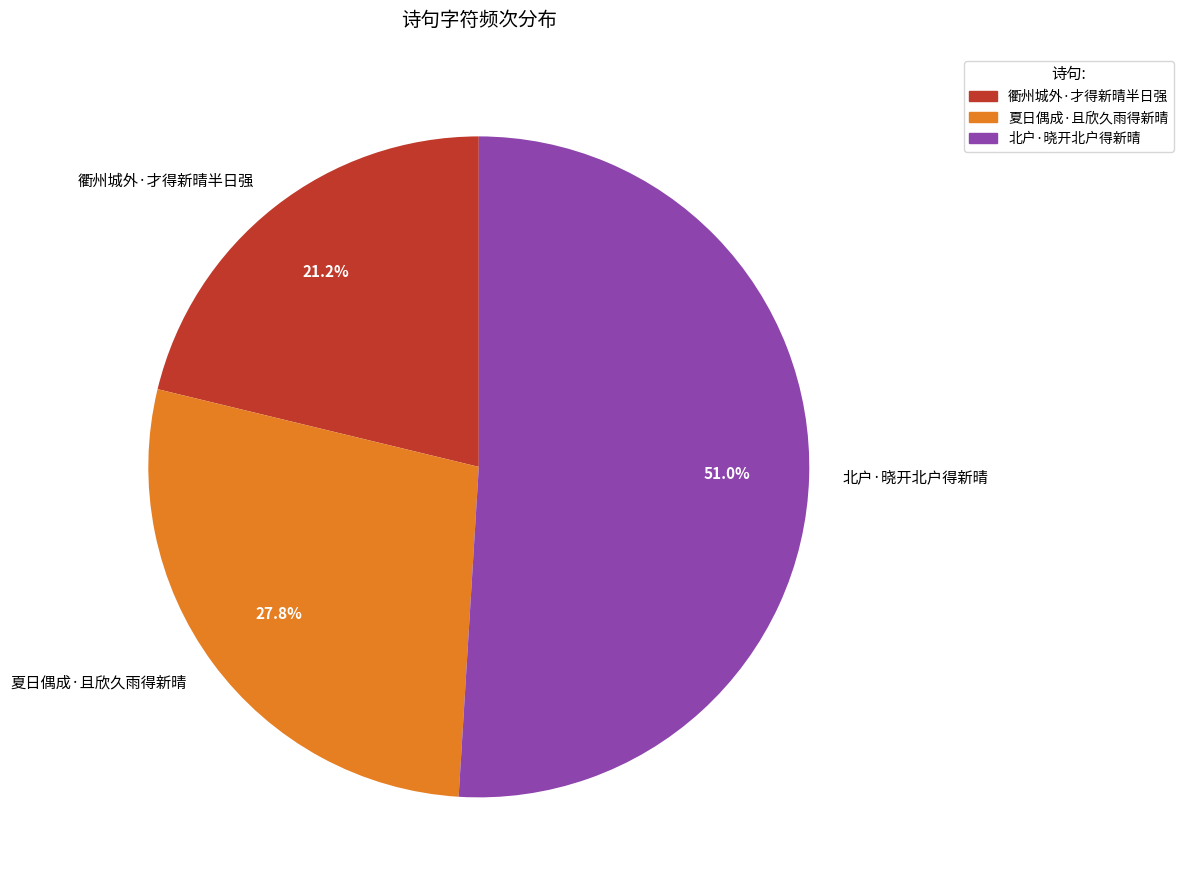

Which category has the smallest portion of the pie?

衢州城外·才得新晴半日强